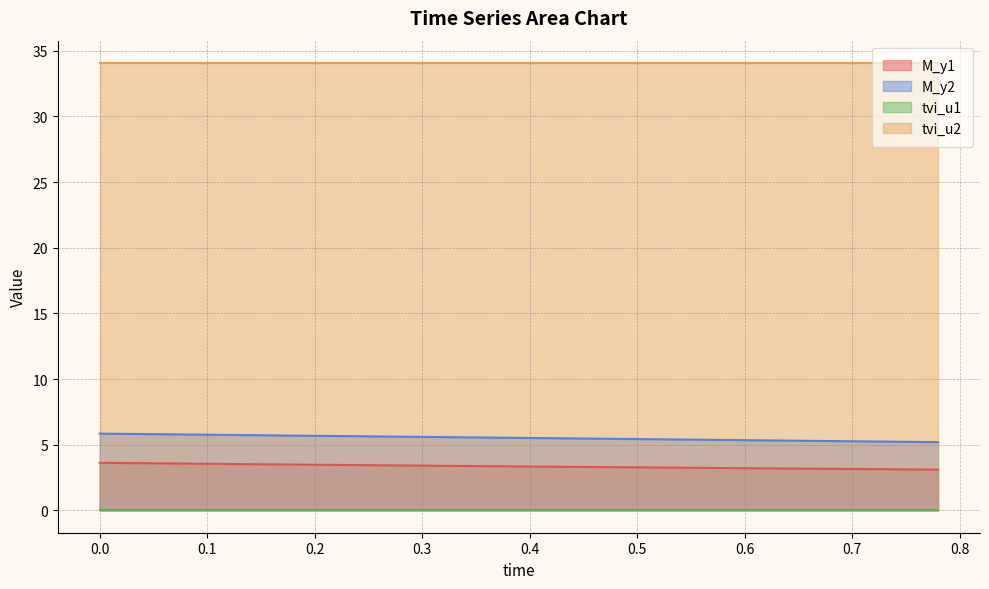

Which series has the largest total across all categories?

tvi_u2